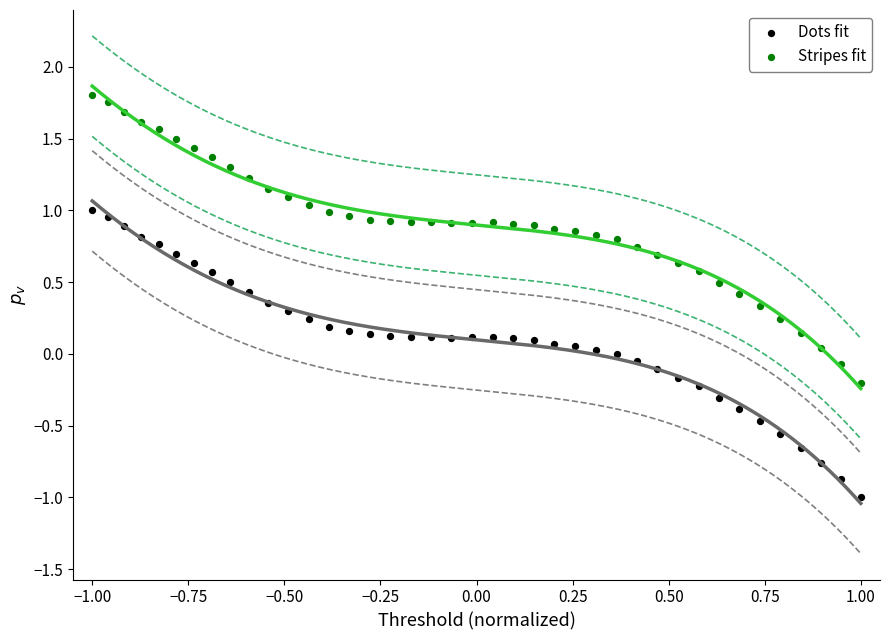

Which series reaches the maximum Y coordinate?

Stripes fit